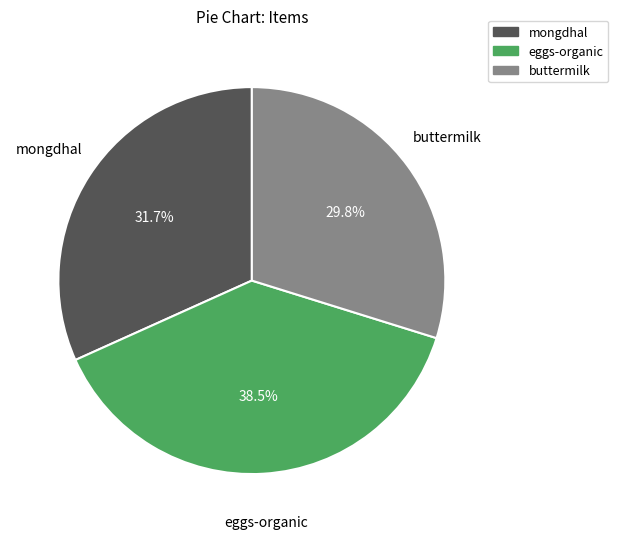

What percentage do eggs-organic and buttermilk together represent?

68.3%